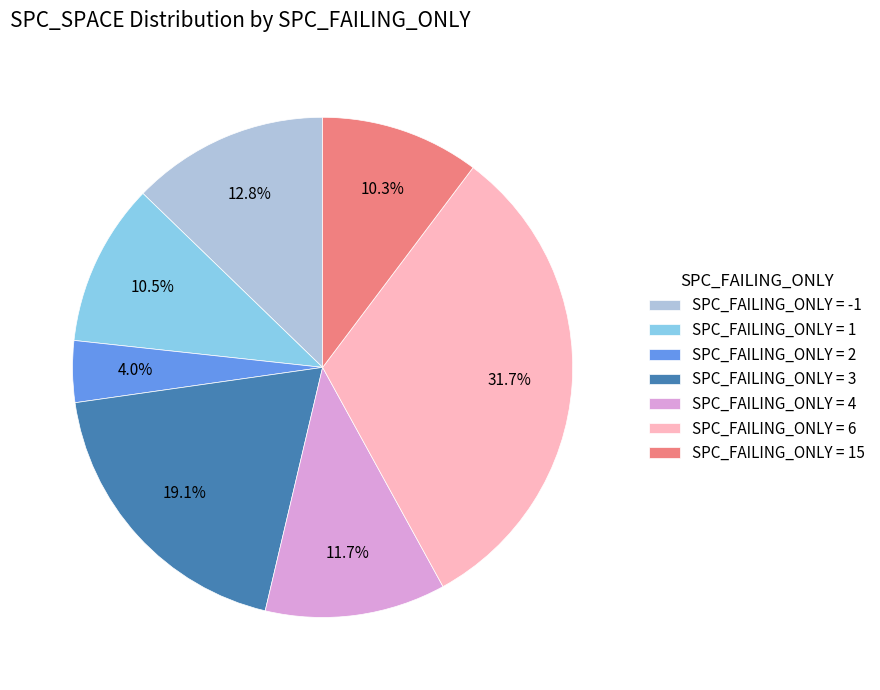

How many slices are in this pie chart?

7